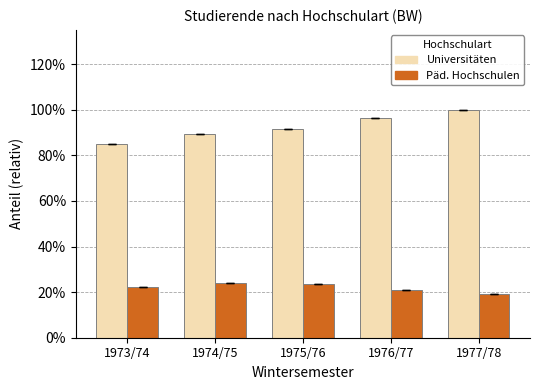

What are all the series names shown in the legend?

Universitäten, Päd. Hochschulen